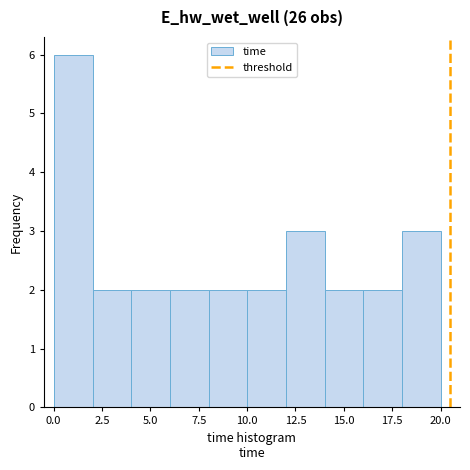

Around what value on the x-axis is the tallest bar? Give the approximate position of its centre, as read against the axis.

1.0